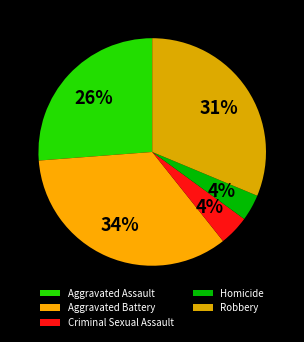

The Aggravated Battery slice represents 34% of the pie. True or false?

True